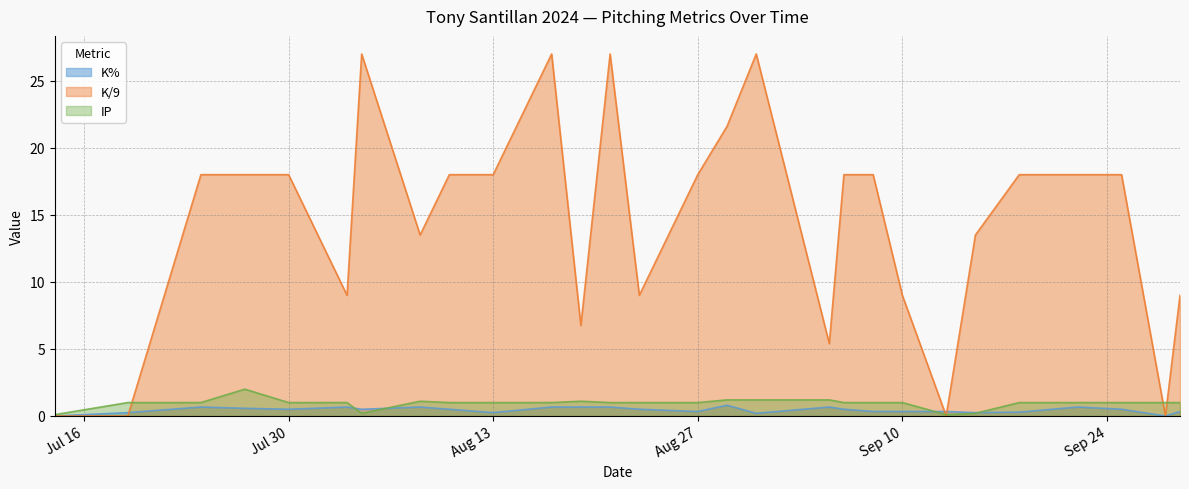

Is the value of K/9 at 2024-07-30 greater than the value of K% at 2024-08-03?

Yes